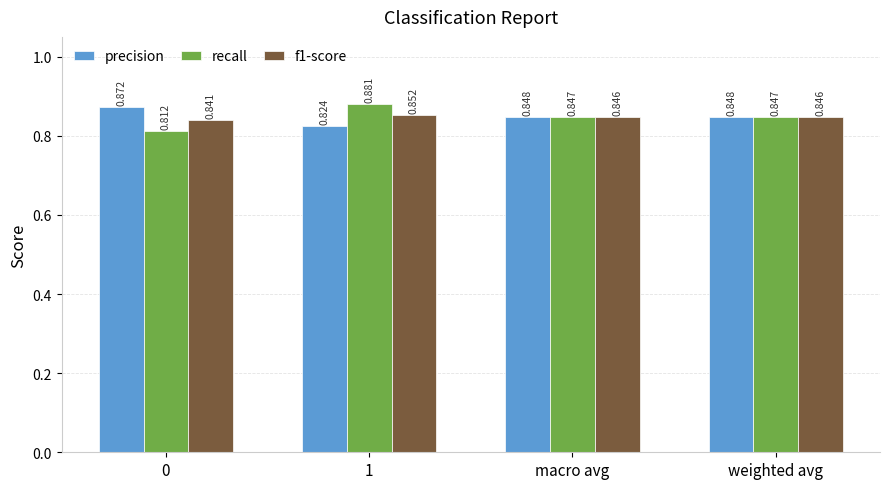

Are the bars horizontal?

No